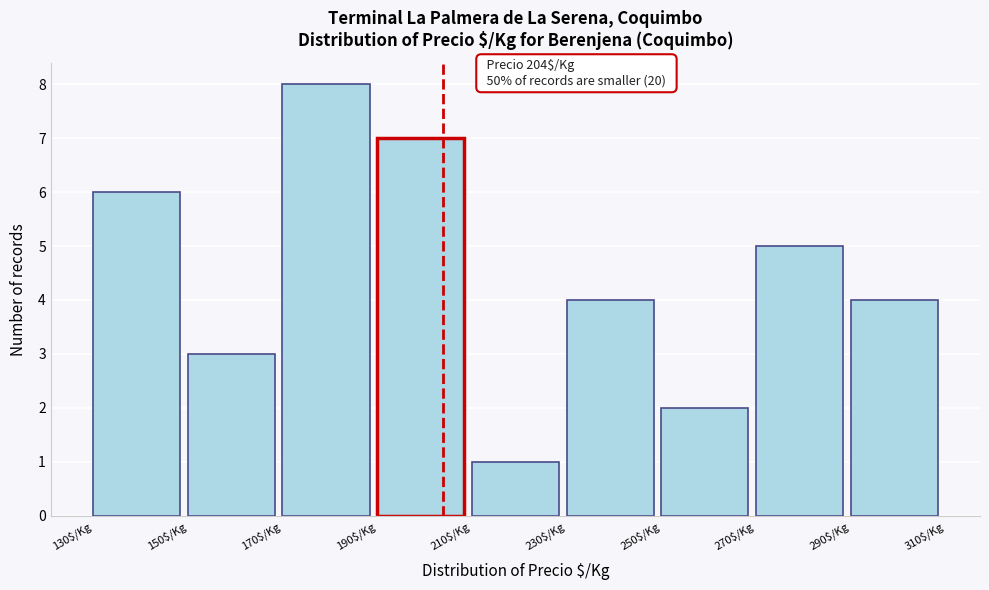

Over which range of the x-axis is the bar tallest?

170 to 190